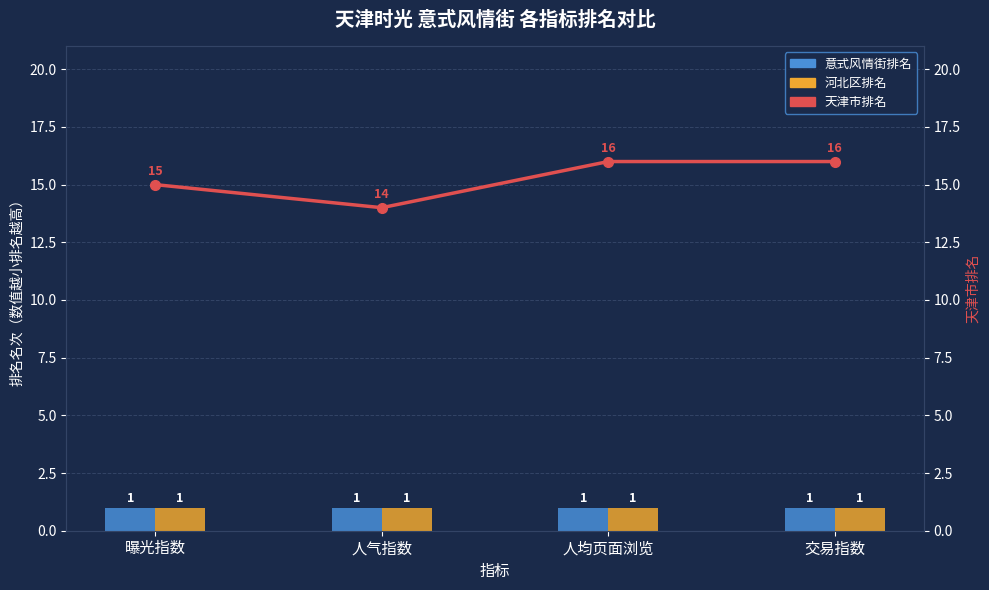

What is the label of the 2nd bar from the right?

人均页面浏览